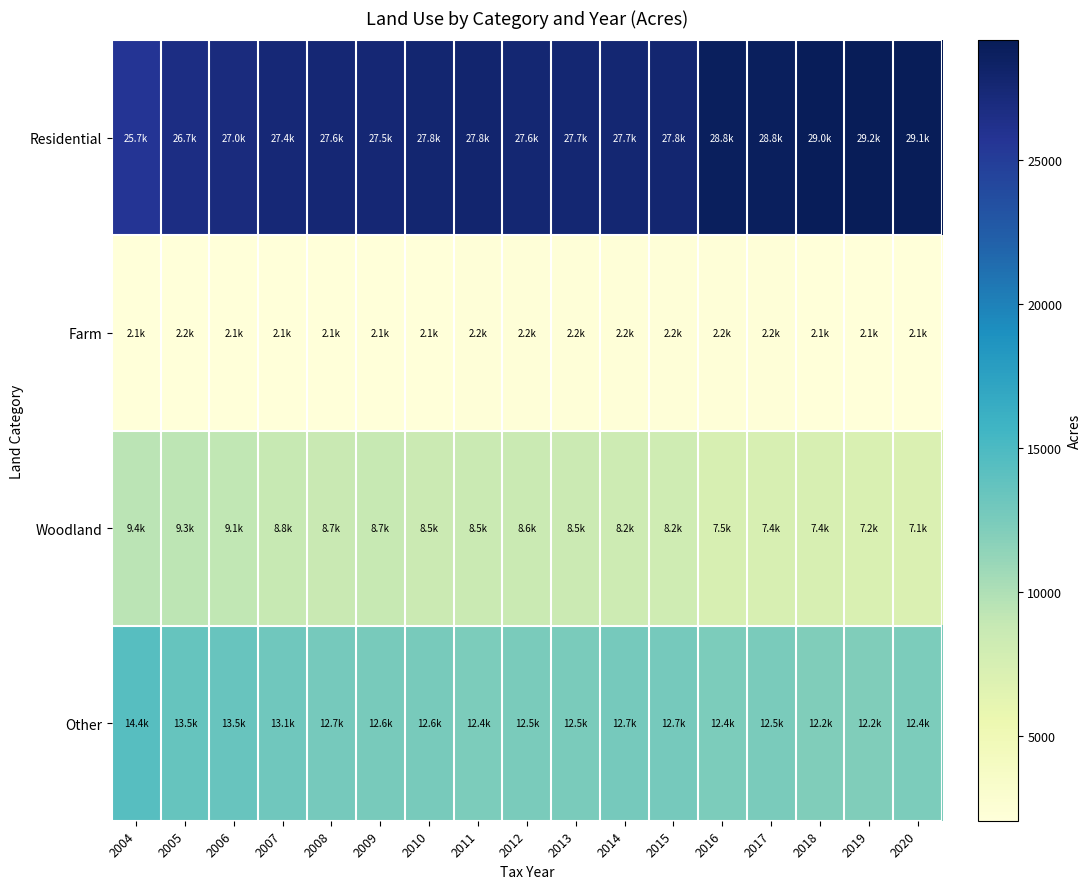

Reading left to right, extract all data points from this chart.

Residential: 2004=25699.4	2005=26670.1	2006=26966.7	2007=27409.5	2008=27553.9	2009=27518.7	2010=27781.2	2011=27809.0	2012=27585.2	2013=27675.2	2014=27679.2	2015=27779.5	2016=28813.6	2017=28794.1	2018=28958.4	2019=29168.4	2020=29062.8
Farm: 2004=2124.5	2005=2169.2	2006=2131.3	2007=2131.1	2008=2131.1	2009=2138.1	2010=2139.7	2011=2179.3	2012=2201.6	2013=2201.6	2014=2201.6	2015=2201.6	2016=2201.6	2017=2201.6	2018=2066.2	2019=2066.2	2020=2066.2
Woodland: 2004=9439.5	2005=9297.6	2006=9101.8	2007=8794.7	2008=8703.0	2009=8745.4	2010=8481.3	2011=8545.3	2012=8565.6	2013=8472.5	2014=8234.5	2015=8172.5	2016=7462.8	2017=7401.4	2018=7412.2	2019=7189.2	2020=7060.8
Other: 2004=14421.5	2005=13528.6	2006=13490.0	2007=13066.9	2008=12719.6	2009=12615.4	2010=12586.5	2011=12431.1	2012=12532.0	2013=12534.4	2014=12741.9	2015=12702.9	2016=12412.0	2017=12461.0	2018=12183.3	2019=12210.8	2020=12410.8